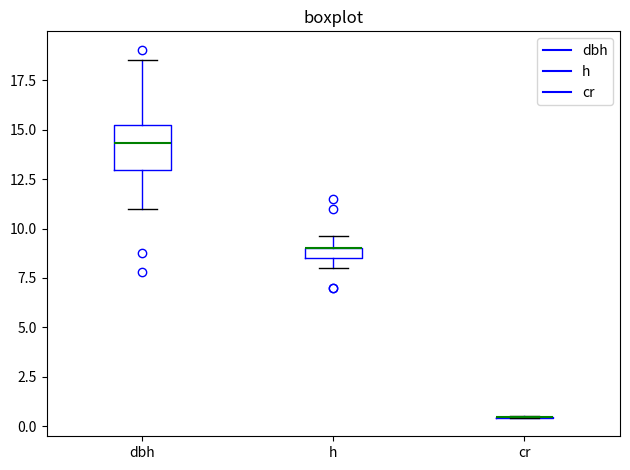

Comparing the boxes themselves (not the whiskers), which one is the tallest?

dbh